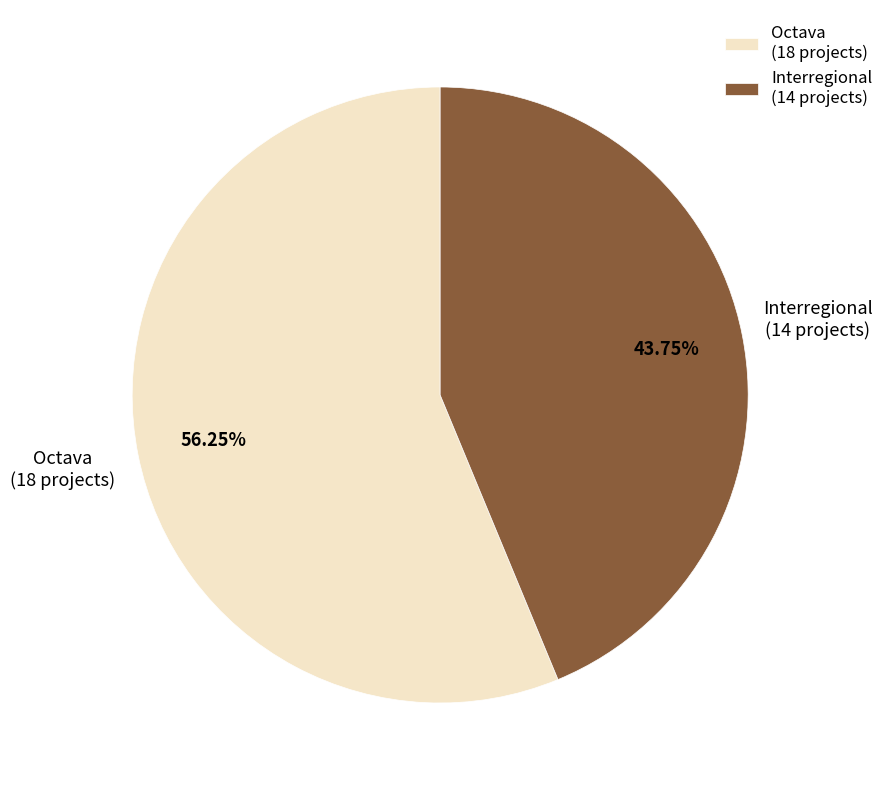

How many slices are in this pie chart?

2